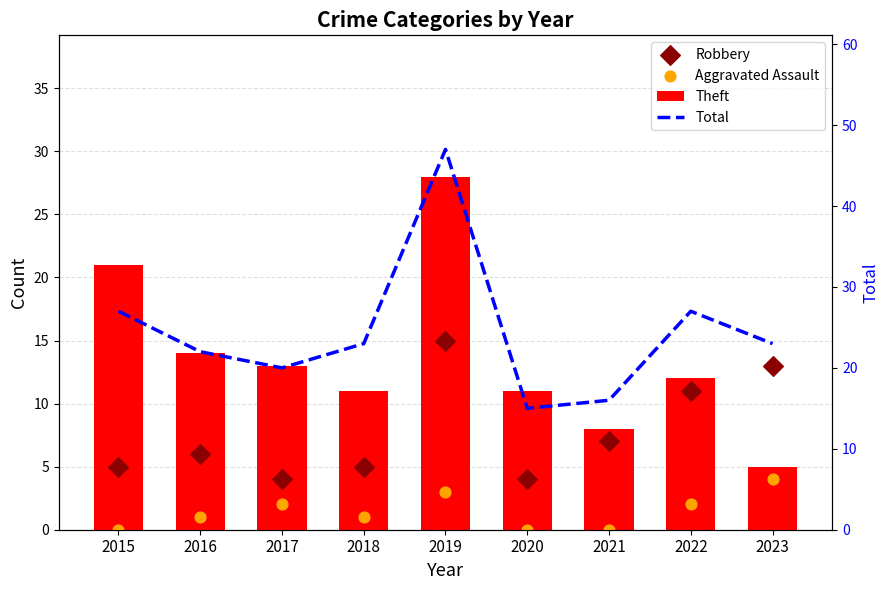

Which series reaches the maximum Y coordinate?

Total